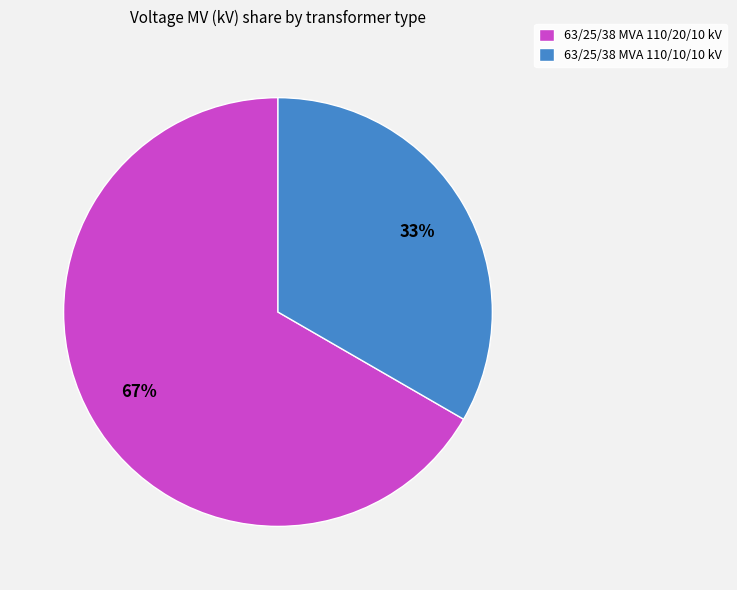

To the nearest percent, what portion does 63/25/38 MVA 110/10/10 kV represent?

33%